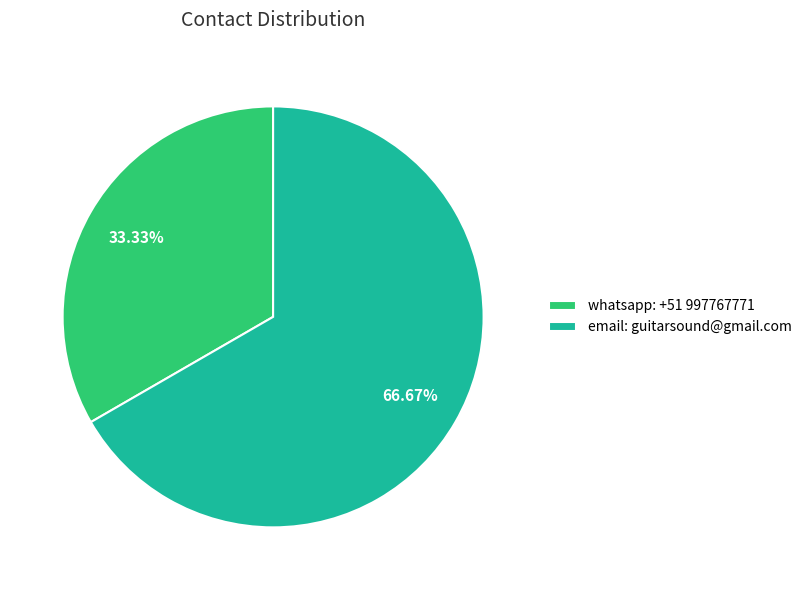

Which category has the smallest portion of the pie?

whatsapp: +51 997767771